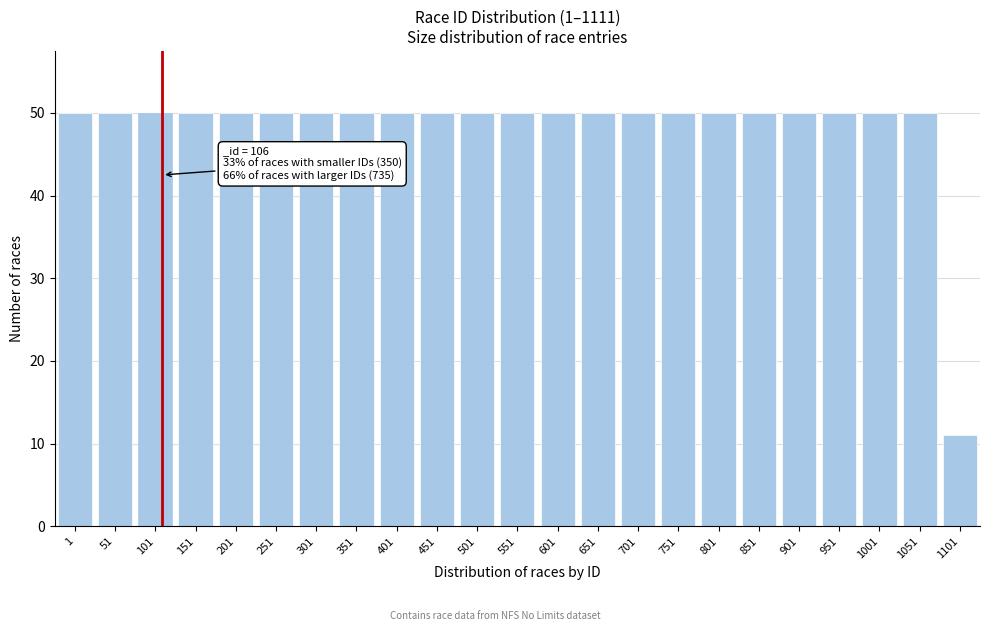

Reading left to right, extract all data points from this chart.

1=50	51=50	101=50	151=50	201=50	251=50	301=50	351=50	401=50	451=50	501=50	551=50	601=50	651=50	701=50	751=50	801=50	851=50	901=50	951=50	1001=50	1051=50	1101=11